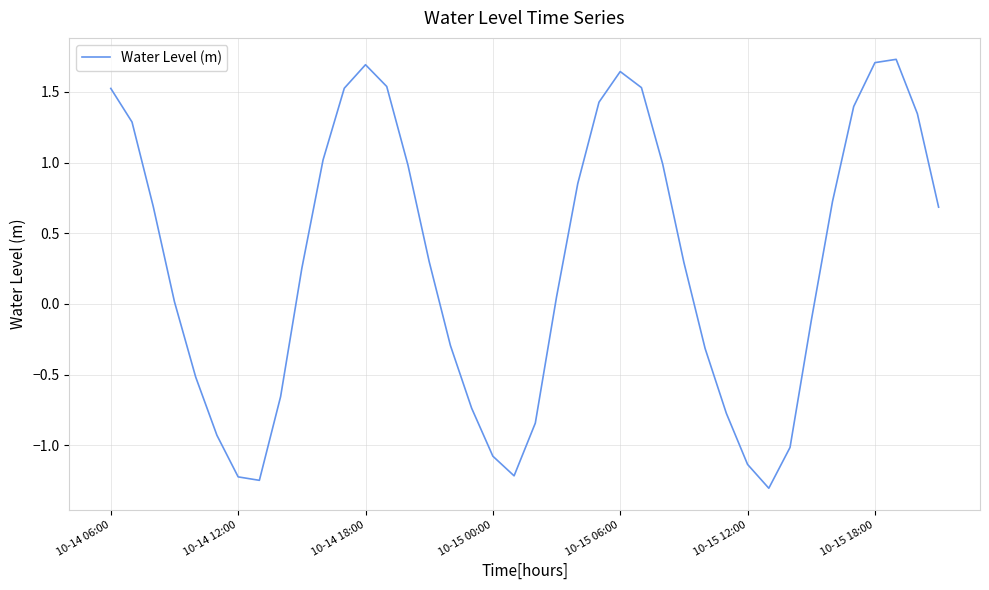

How many series are shown in this chart?

1